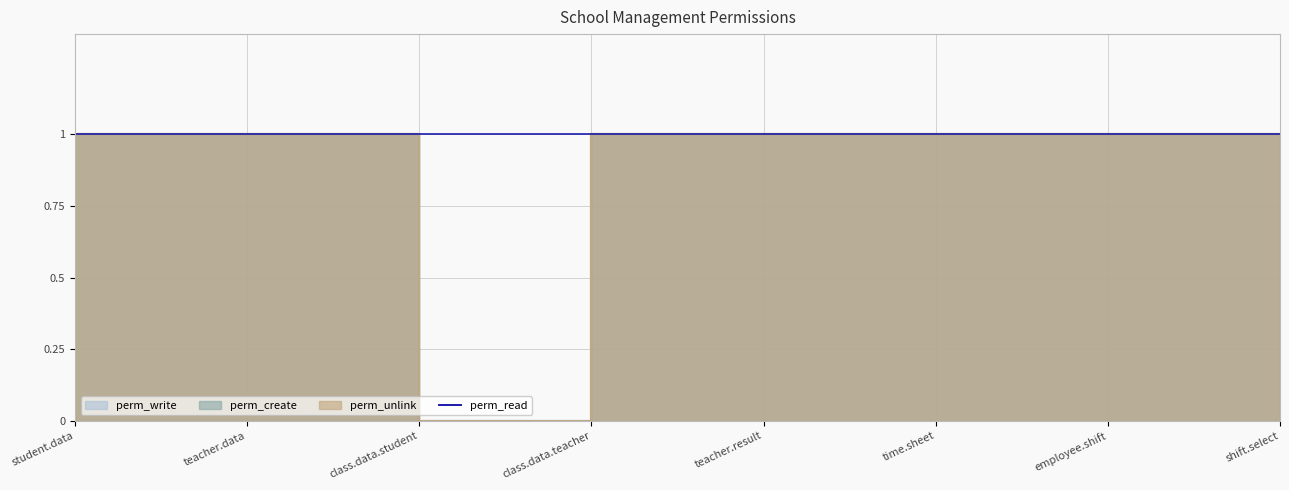

Between teacher.data and shift.select, which is larger?

teacher.data